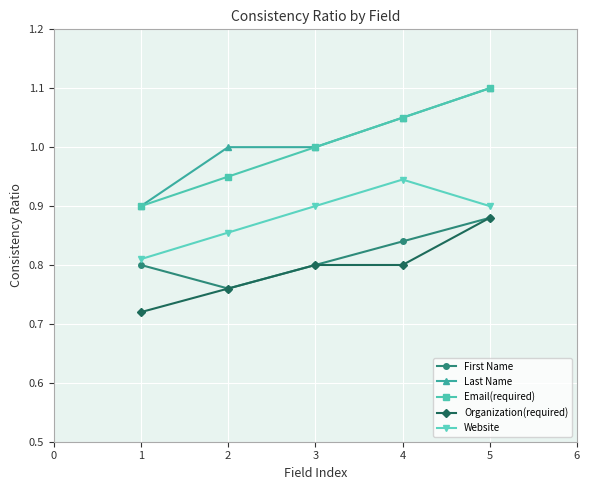

True or false: Email(required) has more than 2 points higher than both neighbors.

False